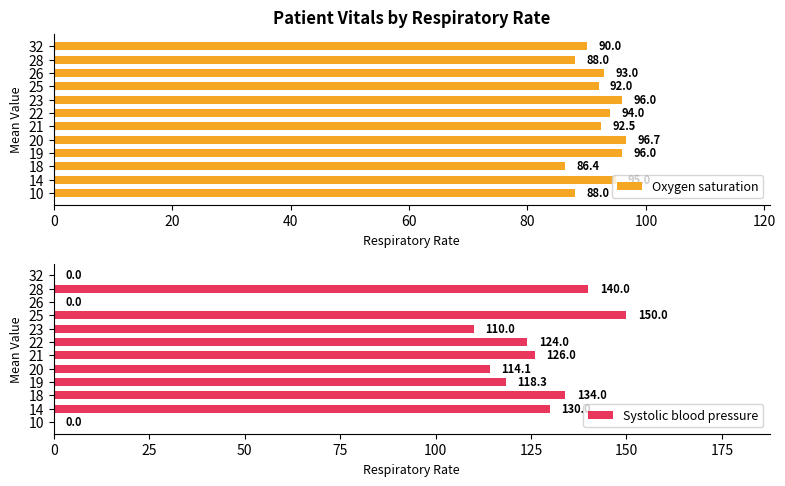

What is the average value of the Systolic blood pressure series?

95.5